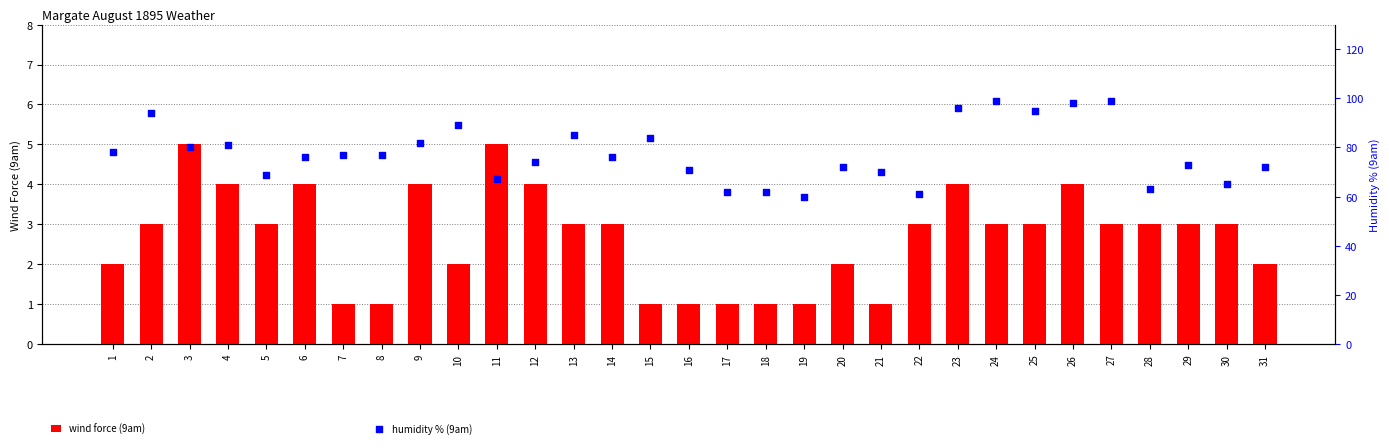

What is the total value across all series at 26?

102